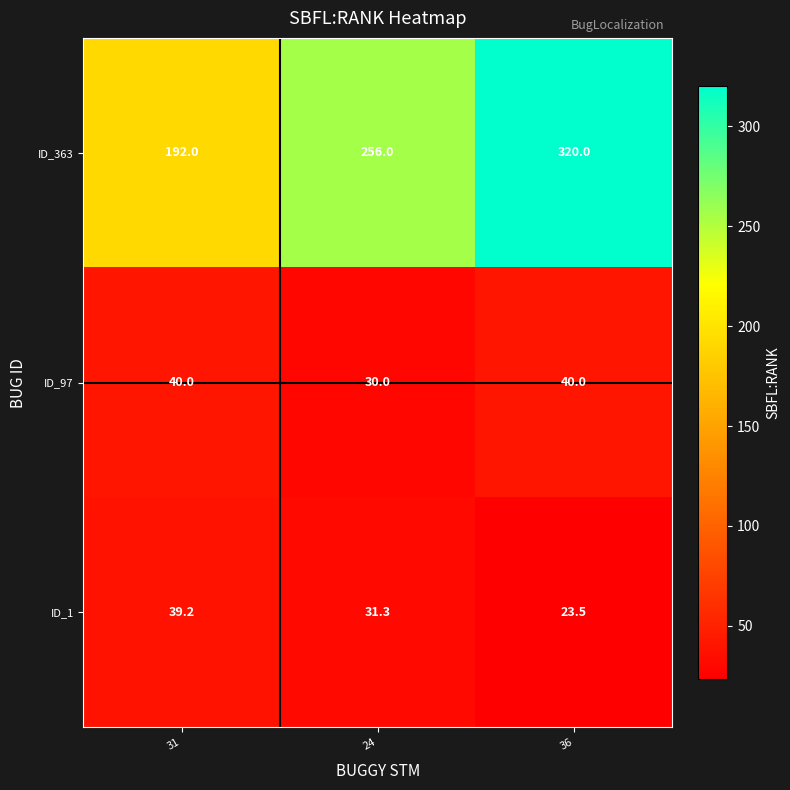

How many data points in ID_97 are less than 40?

1